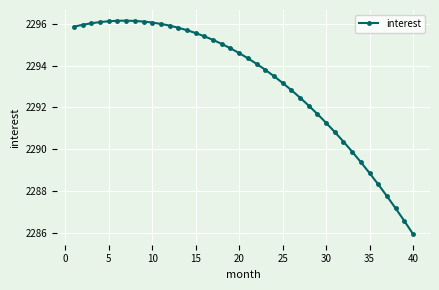

True or false: the data has more than 0 interior local peaks.

True